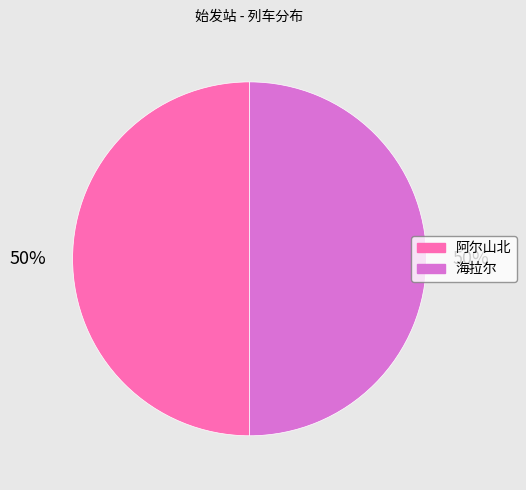

Count the number of slices in the pie.

2